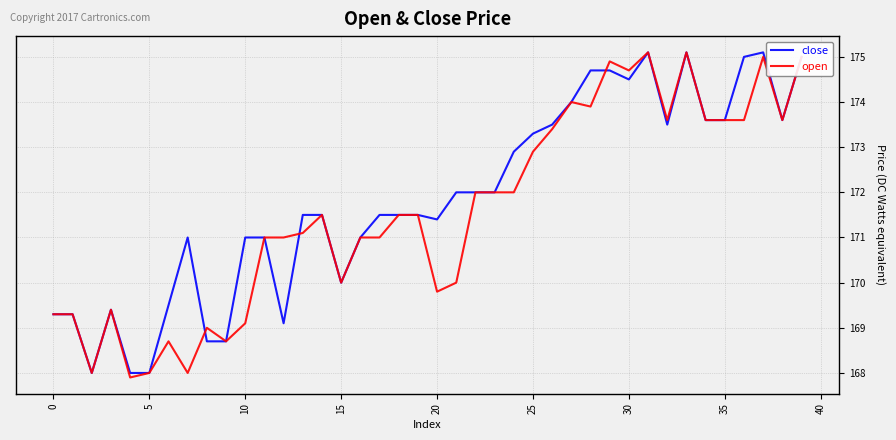

What is the greatest value displayed?

175.1